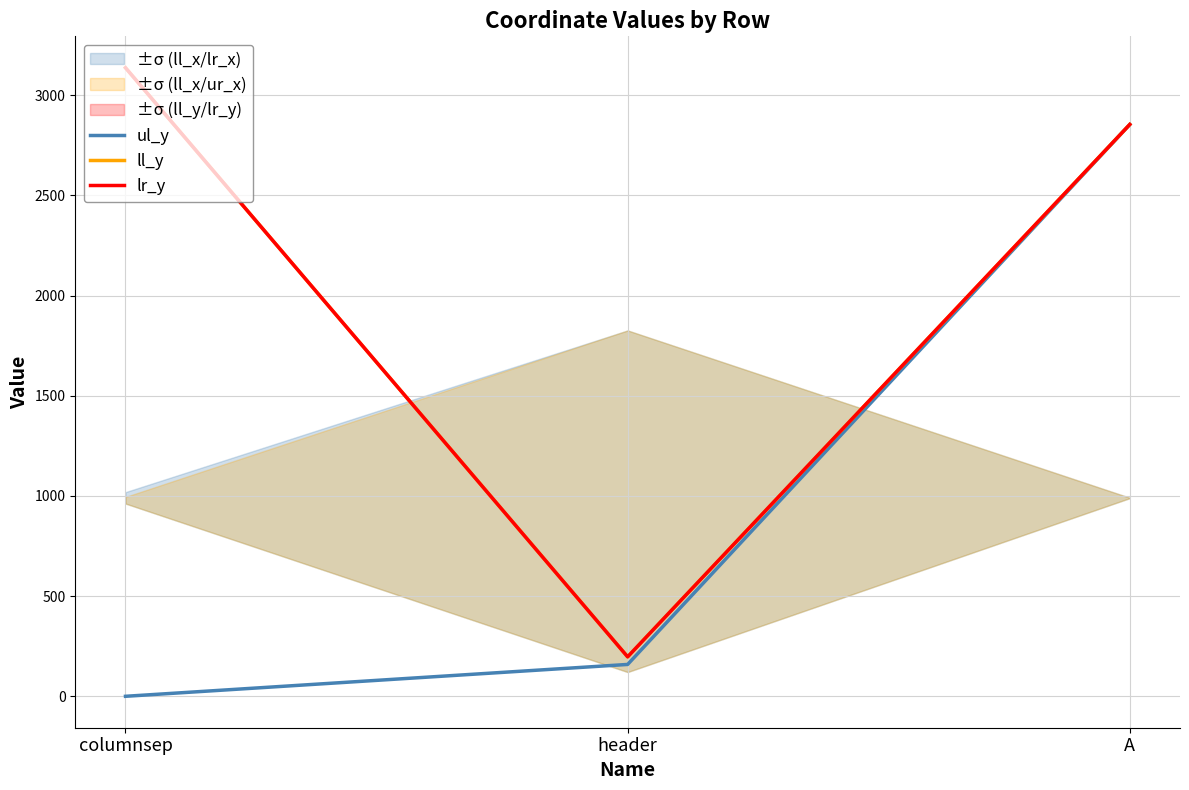

What is the sum of all lr_y values?

6188